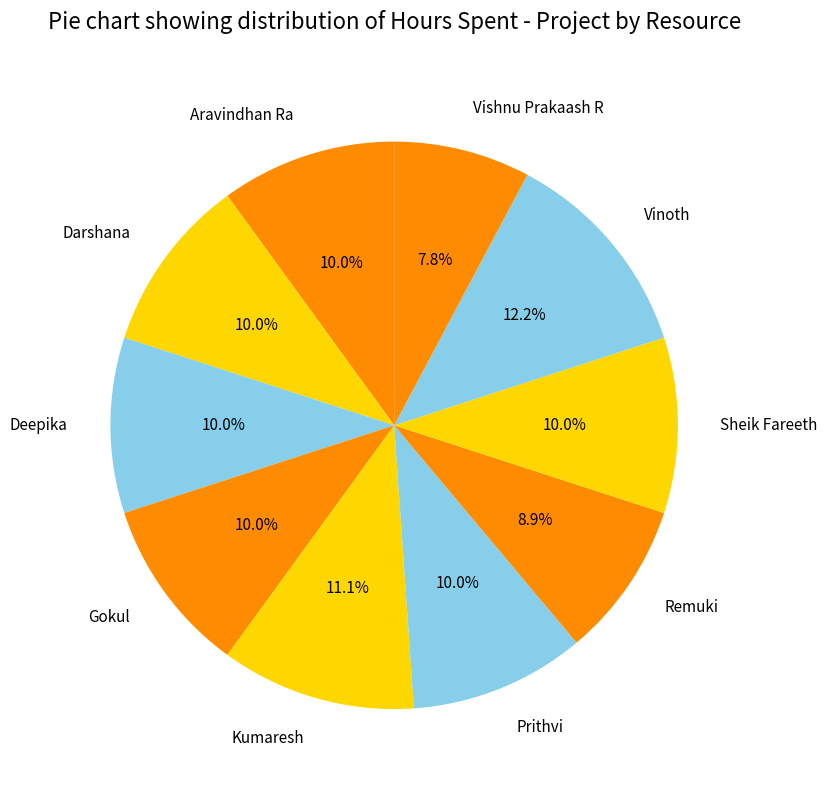

Which slice is the smallest?

Vishnu Prakaash R